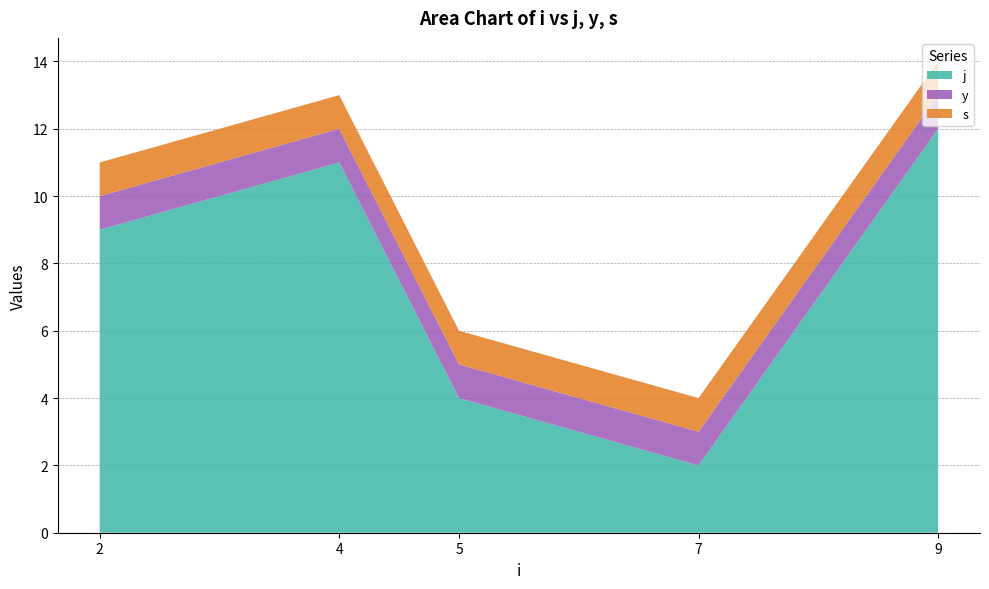

Reading left to right, transcribe all the data shown in this chart.

j: 2=9.0	4=11.0	5=4.0	7=2.0	9=12.0
y: 2=1.0	4=1.0	5=1.0	7=1.0	9=1.0
s: 2=1.0	4=1.0	5=1.0	7=1.0	9=1.0